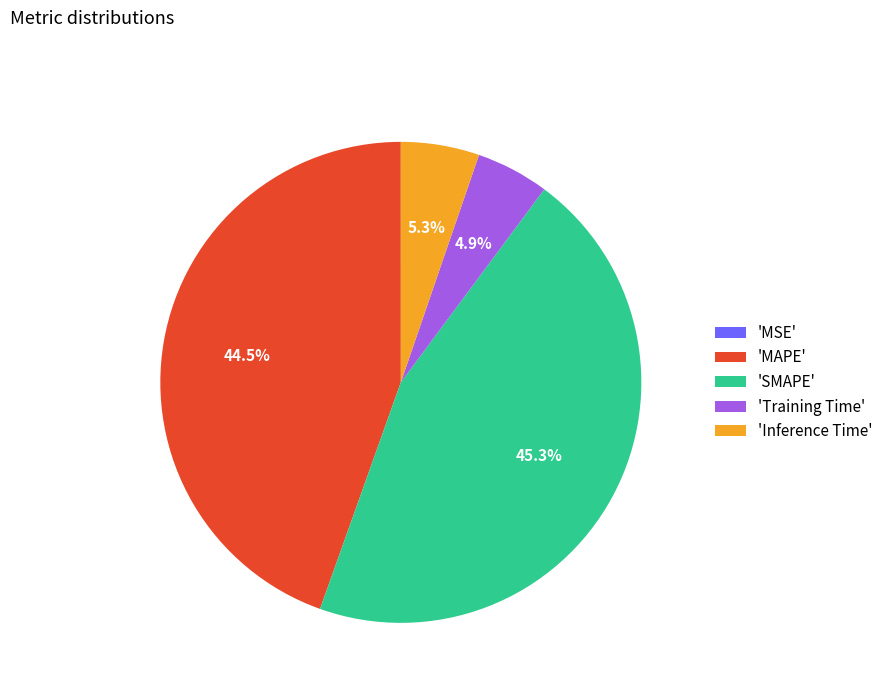

Is there any slice that represents more than half of the pie?

No